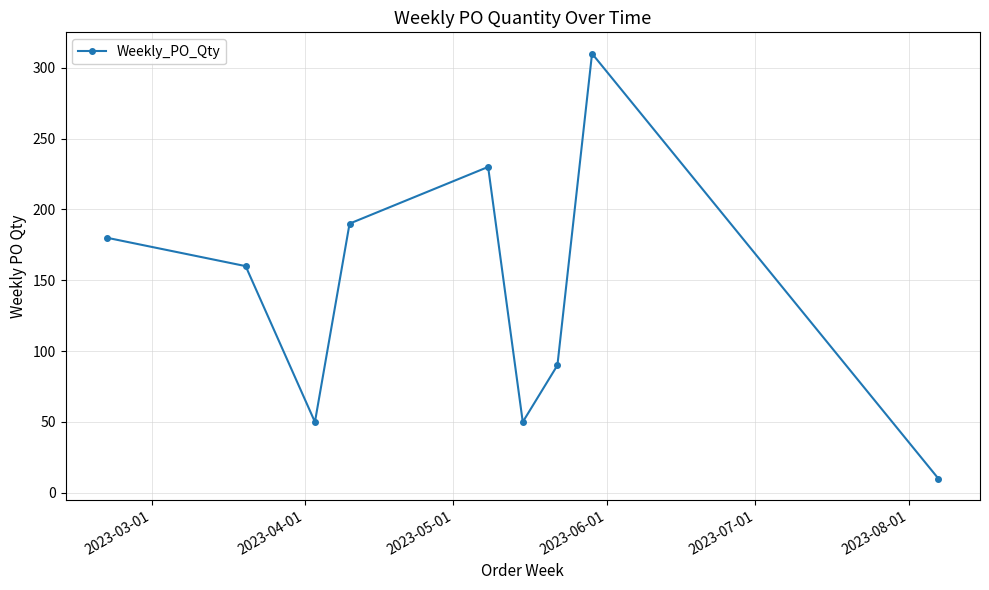

Reading left to right, what are all the values shown in this chart?

180	160	50	190	230	50	90	310	10